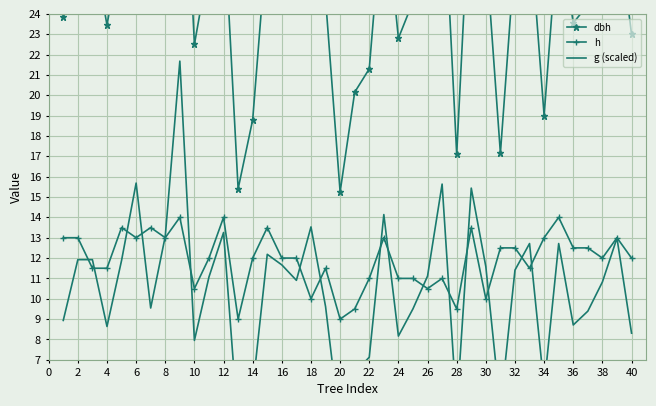

What is the minimum value for h?

9.0